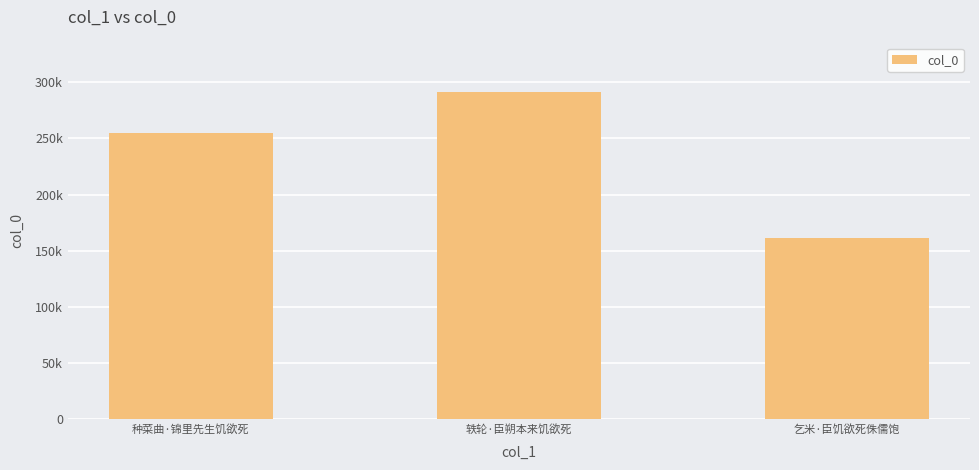

Approximately how many times larger is the value at 种菜曲·锦里先生饥欲死 compared to 轶轮·臣朔本来饥欲死?

0.9